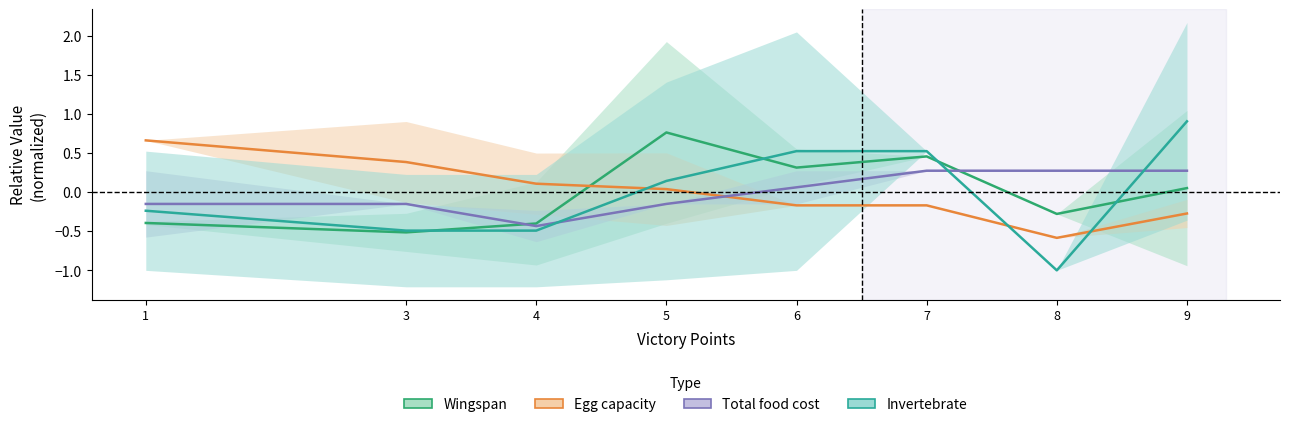

At which category is the sum across all series the highest?

7